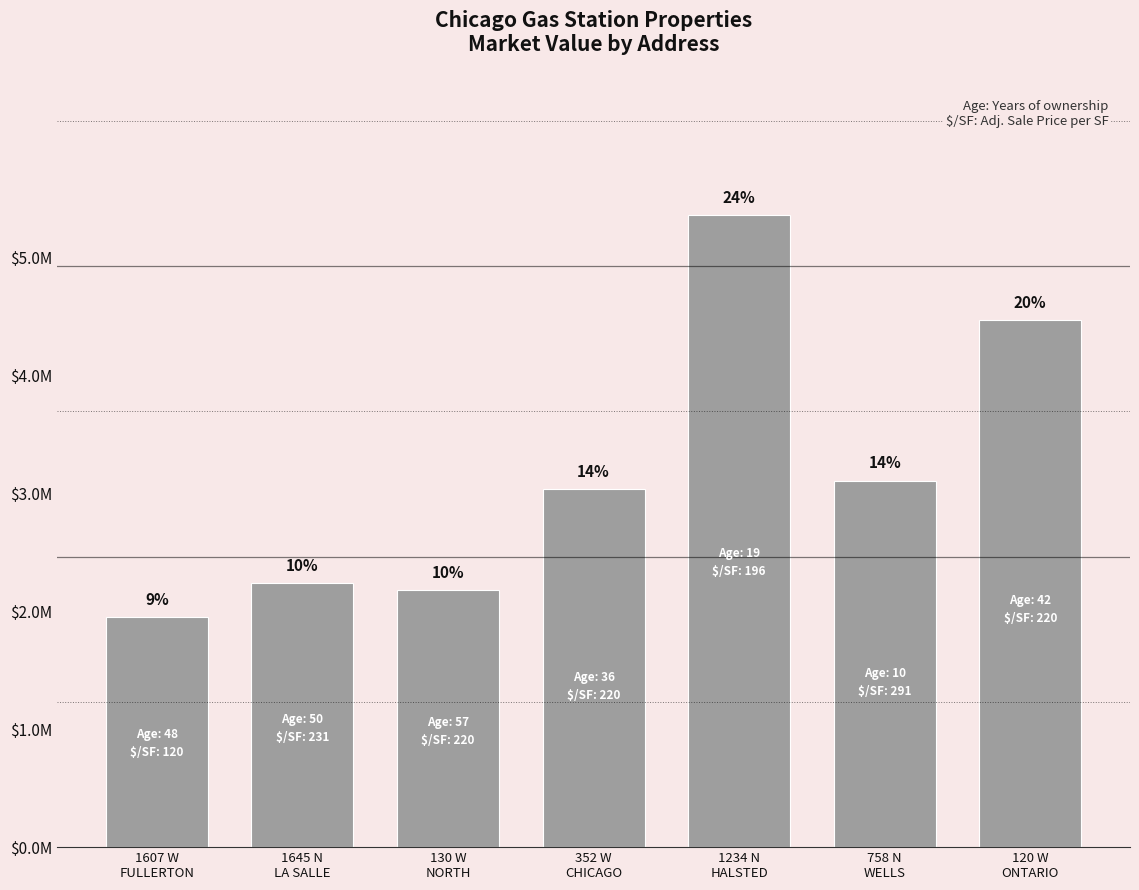

What is the value of the 3rd bar from the left?

2180304